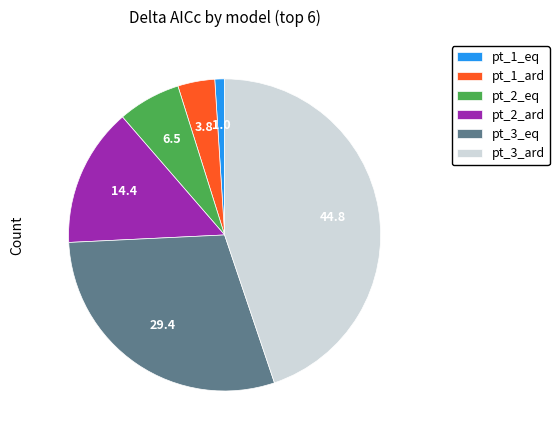

Rank the categories by value from lowest to highest.

pt_1_eq, pt_1_ard, pt_2_eq, pt_2_ard, pt_3_eq, pt_3_ard